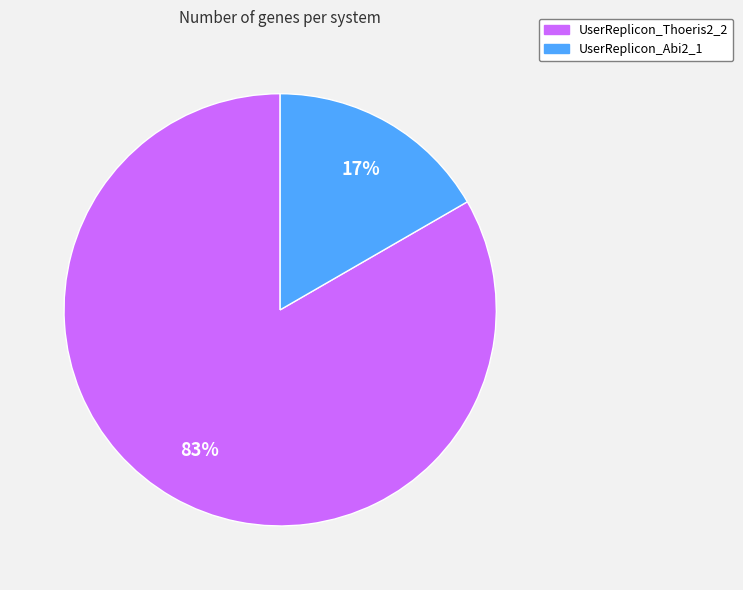

To the nearest percent, what portion does UserReplicon_Thoeris2_2 represent?

83%